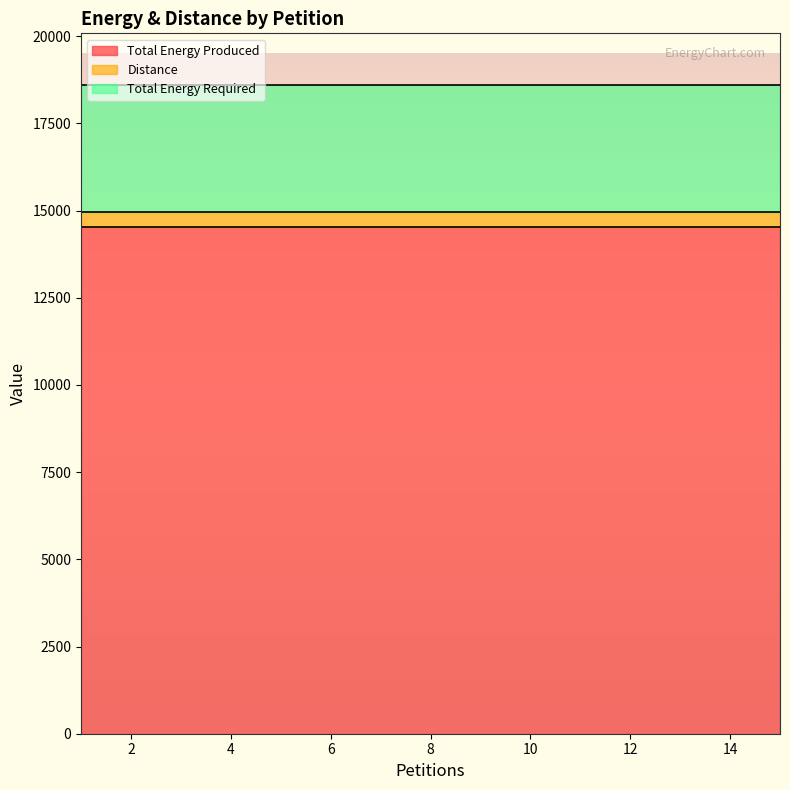

What is the total value across all series at 2?

18595